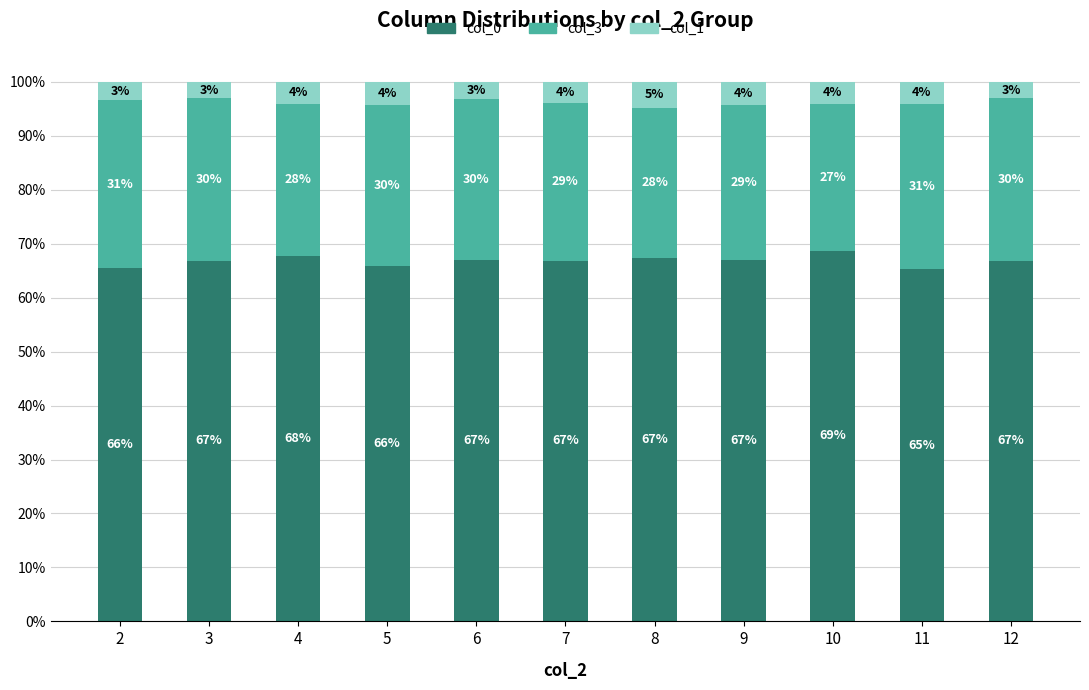

How many data points in col_0 are less than 66?

3